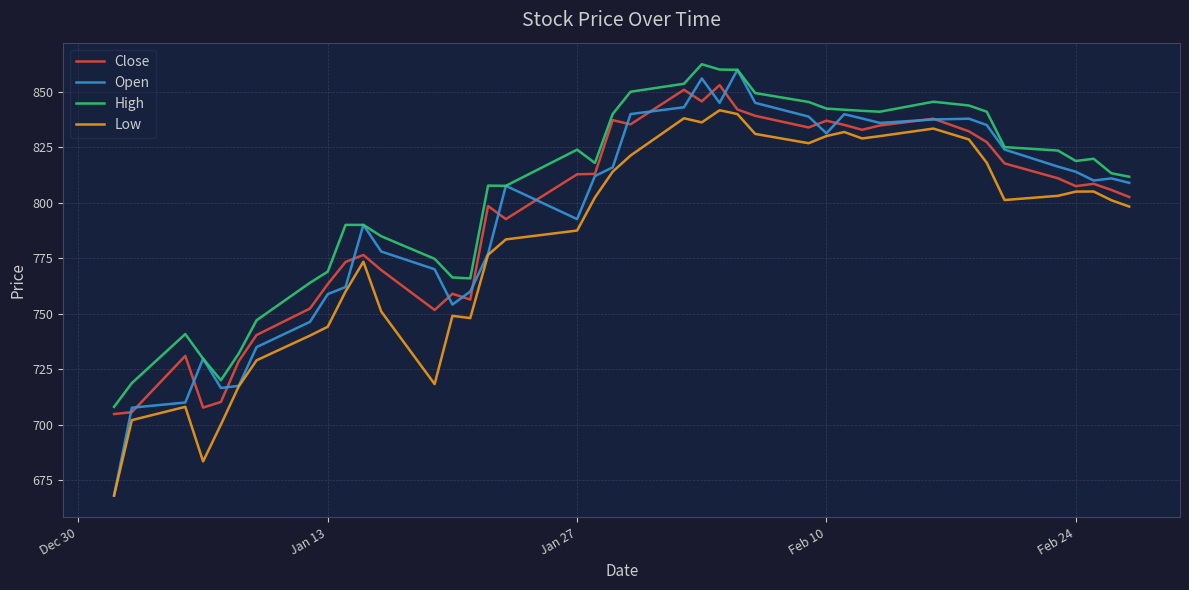

True or false: High and Low cross at least once.

False